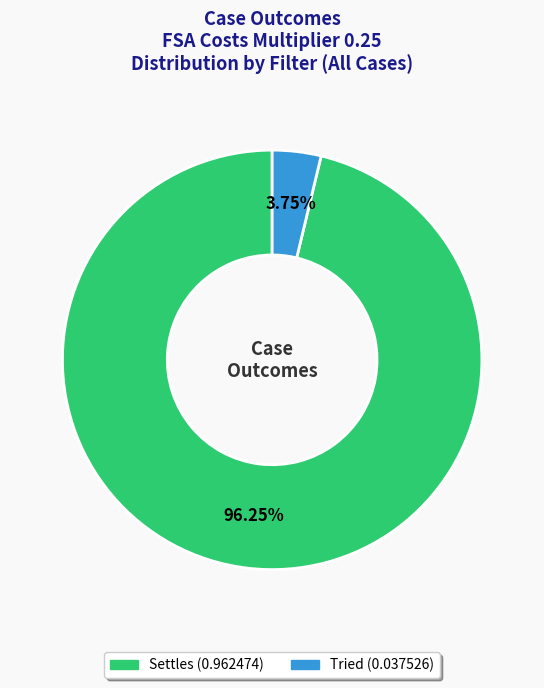

Is there any slice that represents more than half of the pie?

Yes